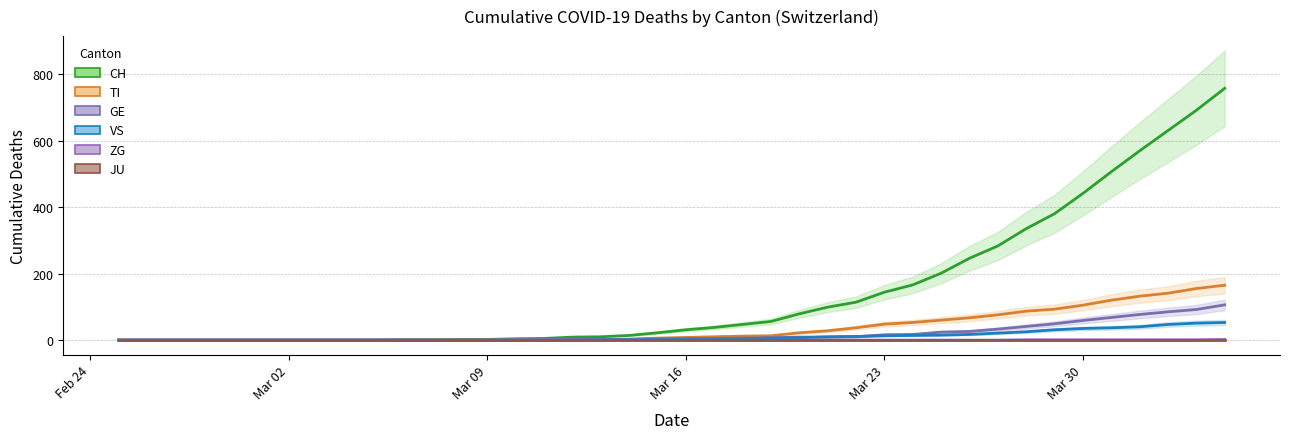

What are all the series names shown in the legend?

CH, TI, GE, VS, ZG, JU